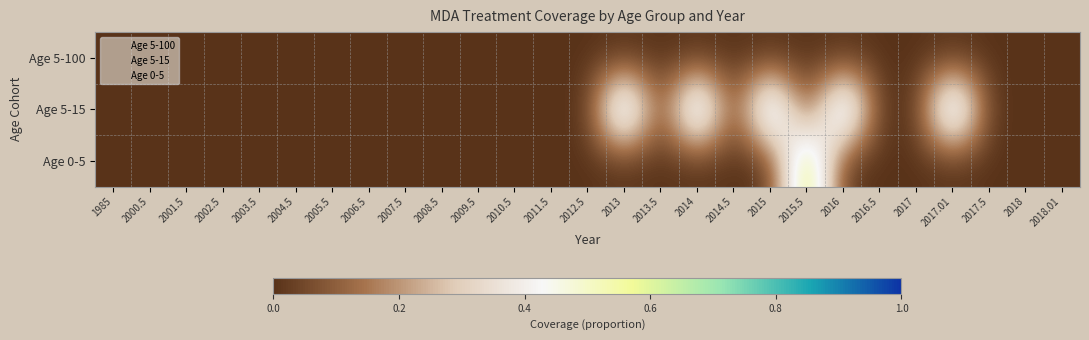

How many data points does each series have?

27